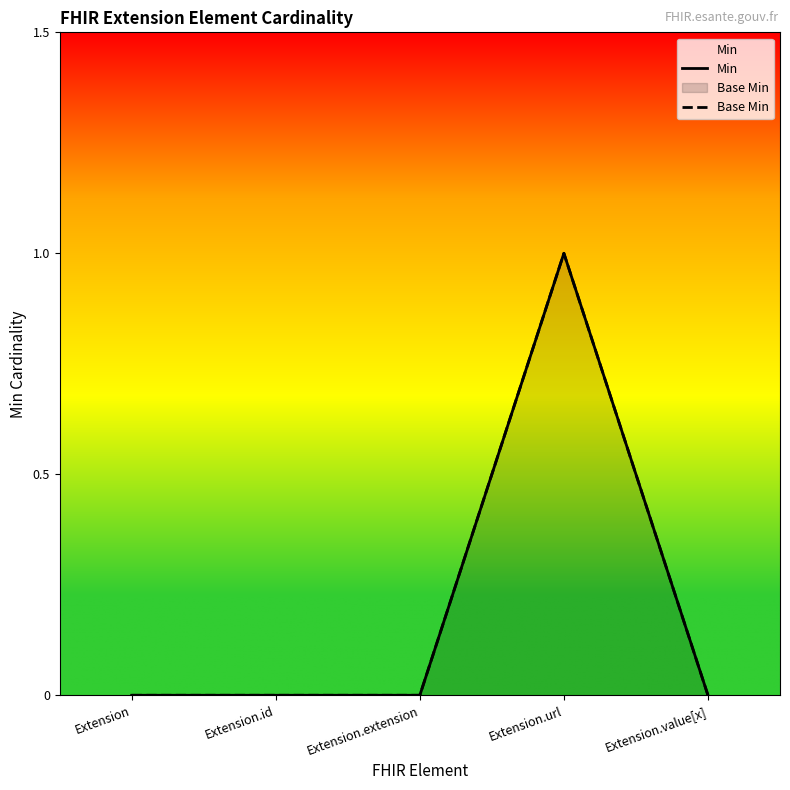

What are all the series names shown in the legend?

Min, Base Min